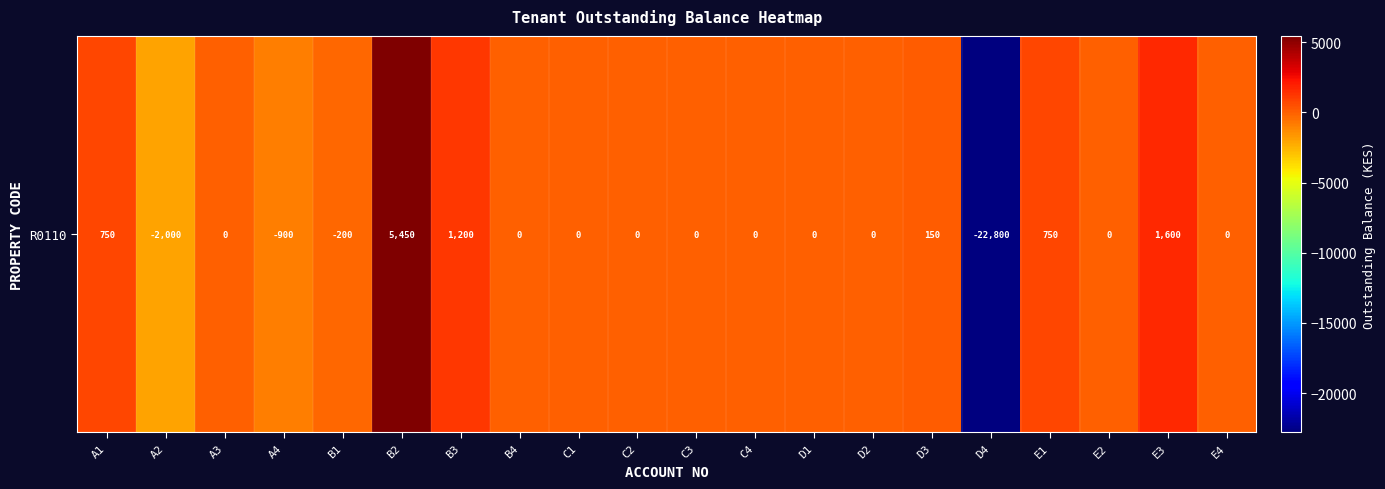

Rank the categories by value from highest to lowest.

B2, E3, B3, A1, E1, D3, A3, B4, C1, C2, C3, C4, D1, D2, E2, E4, B1, A4, A2, D4